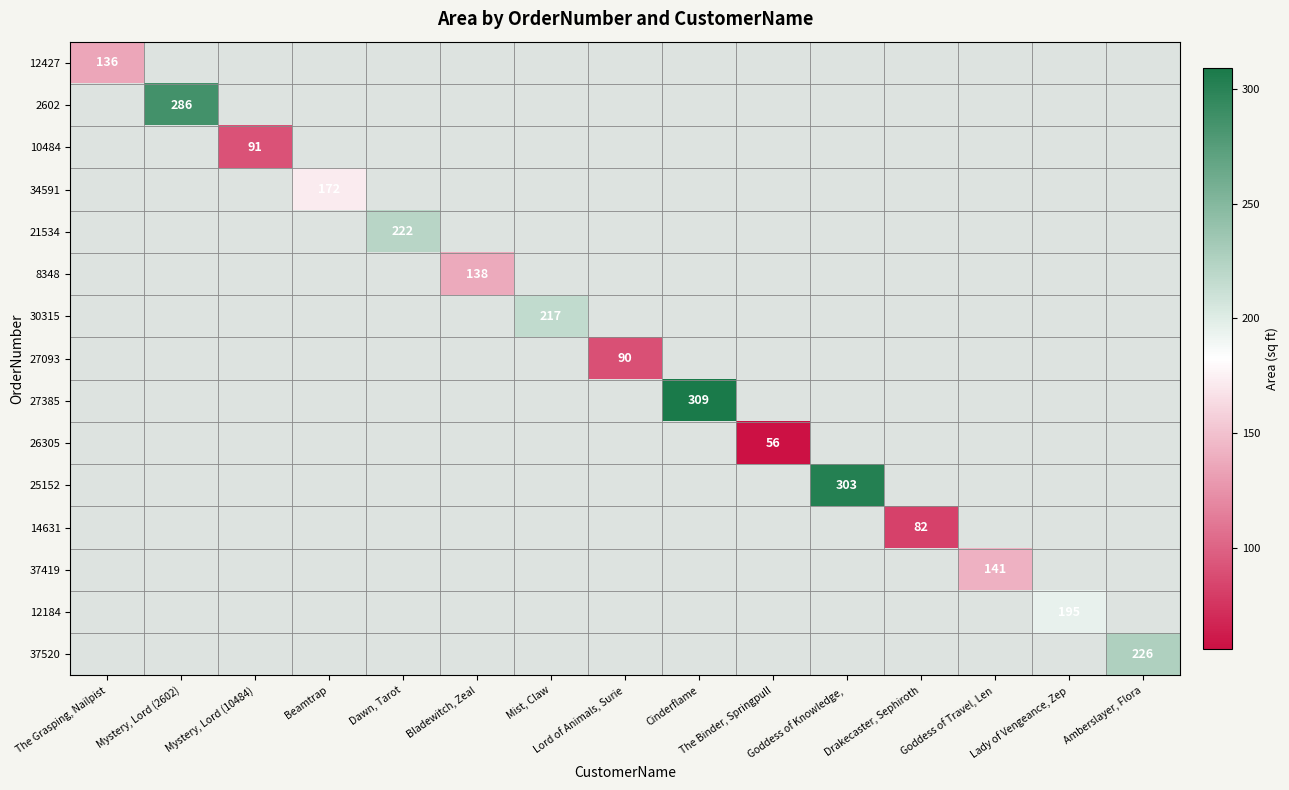

True or false: 34591 has a value of 100 at Beamtrap.

False